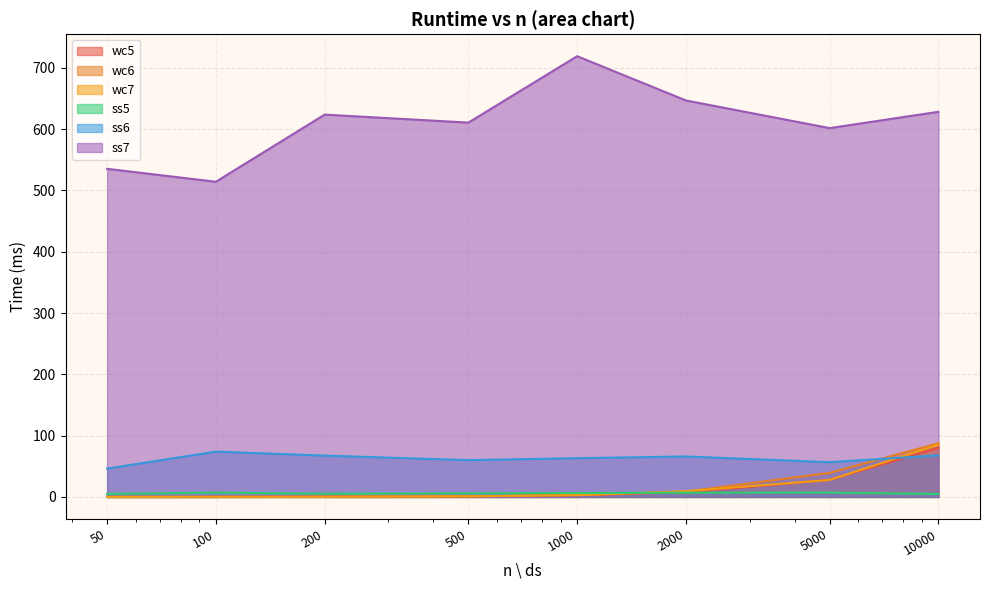

The value of ss6 at 1000 is 105.0. True or false?

False